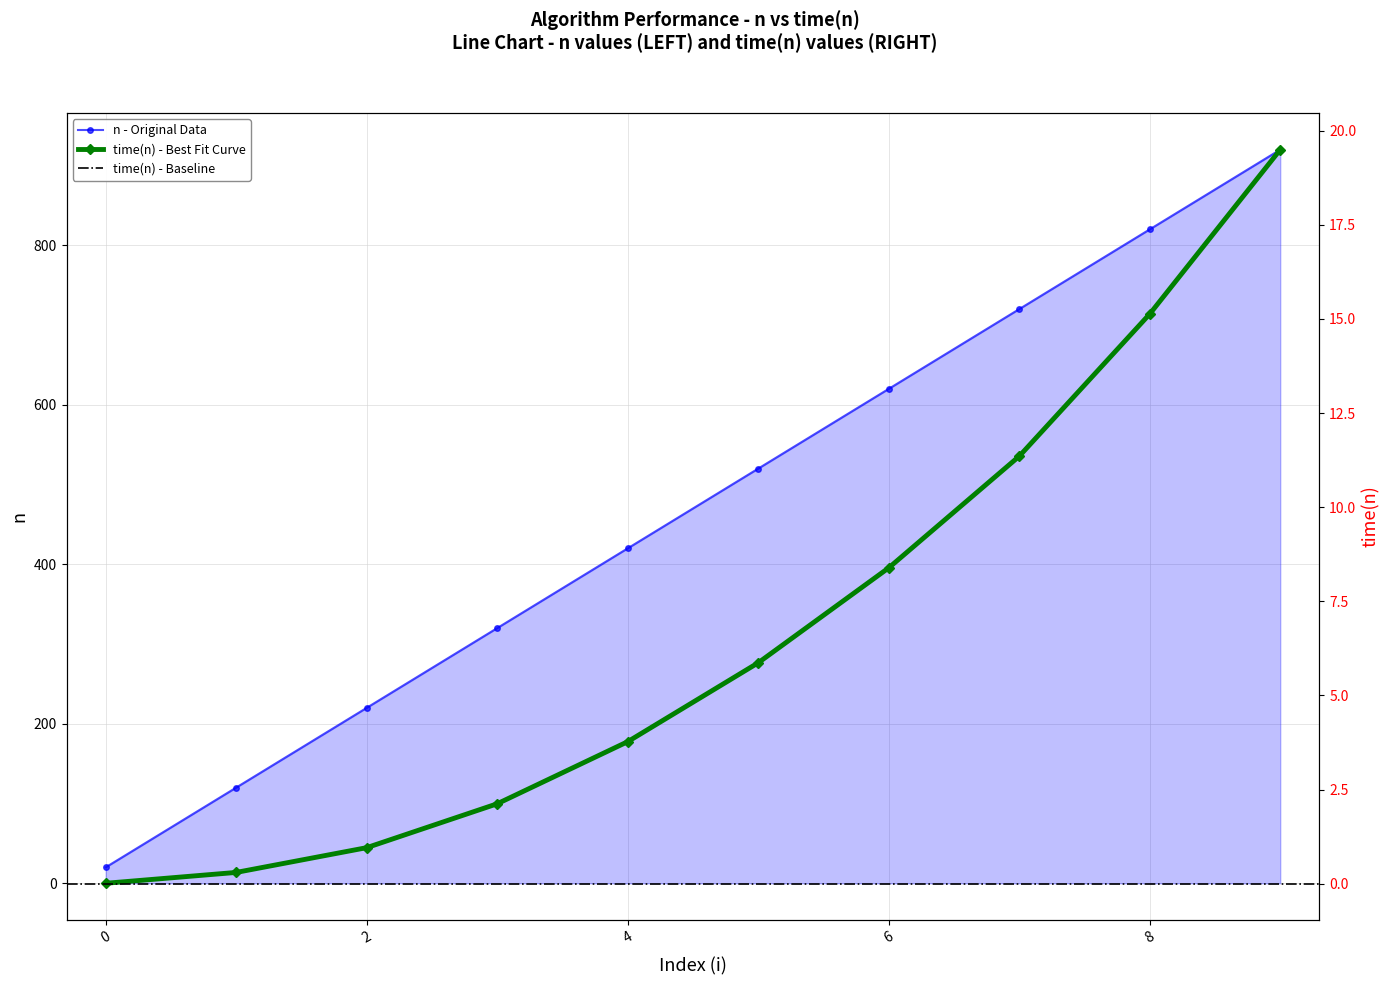

At how many categories does at least one series exceed 885?

1